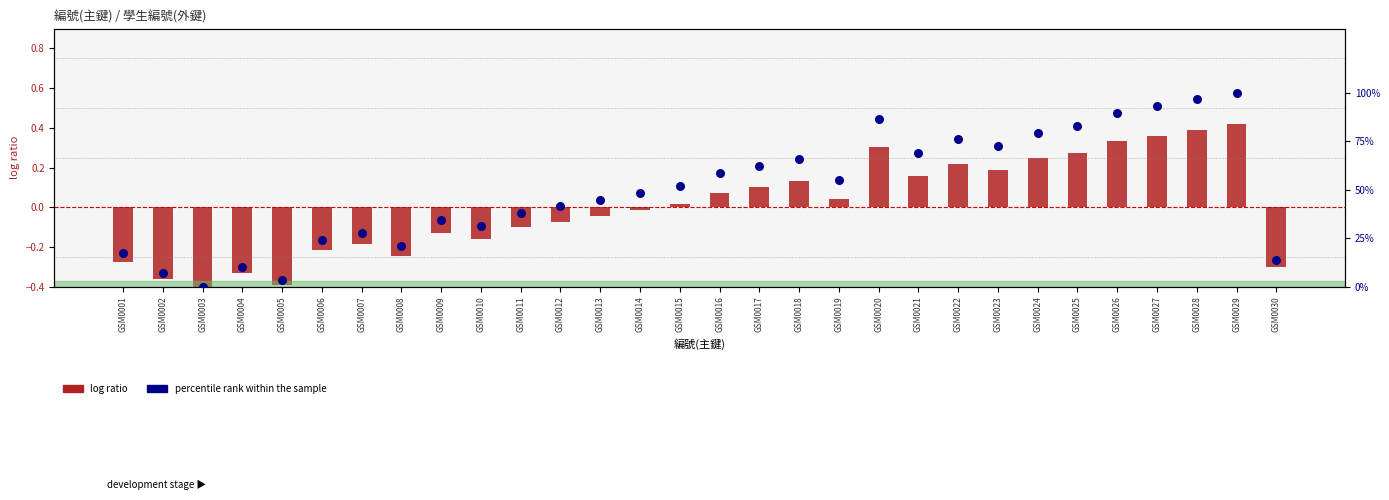

Is the value of 學生編號(外鍵) (normalized) at GSM0022 greater than the value of percentile rank within the sample at GSM0013?

No